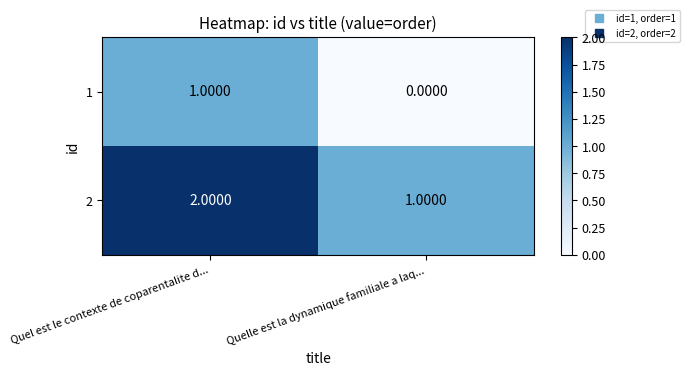

At which label does 2 reach its minimum?

Quelle est la dynamique familiale a laq...